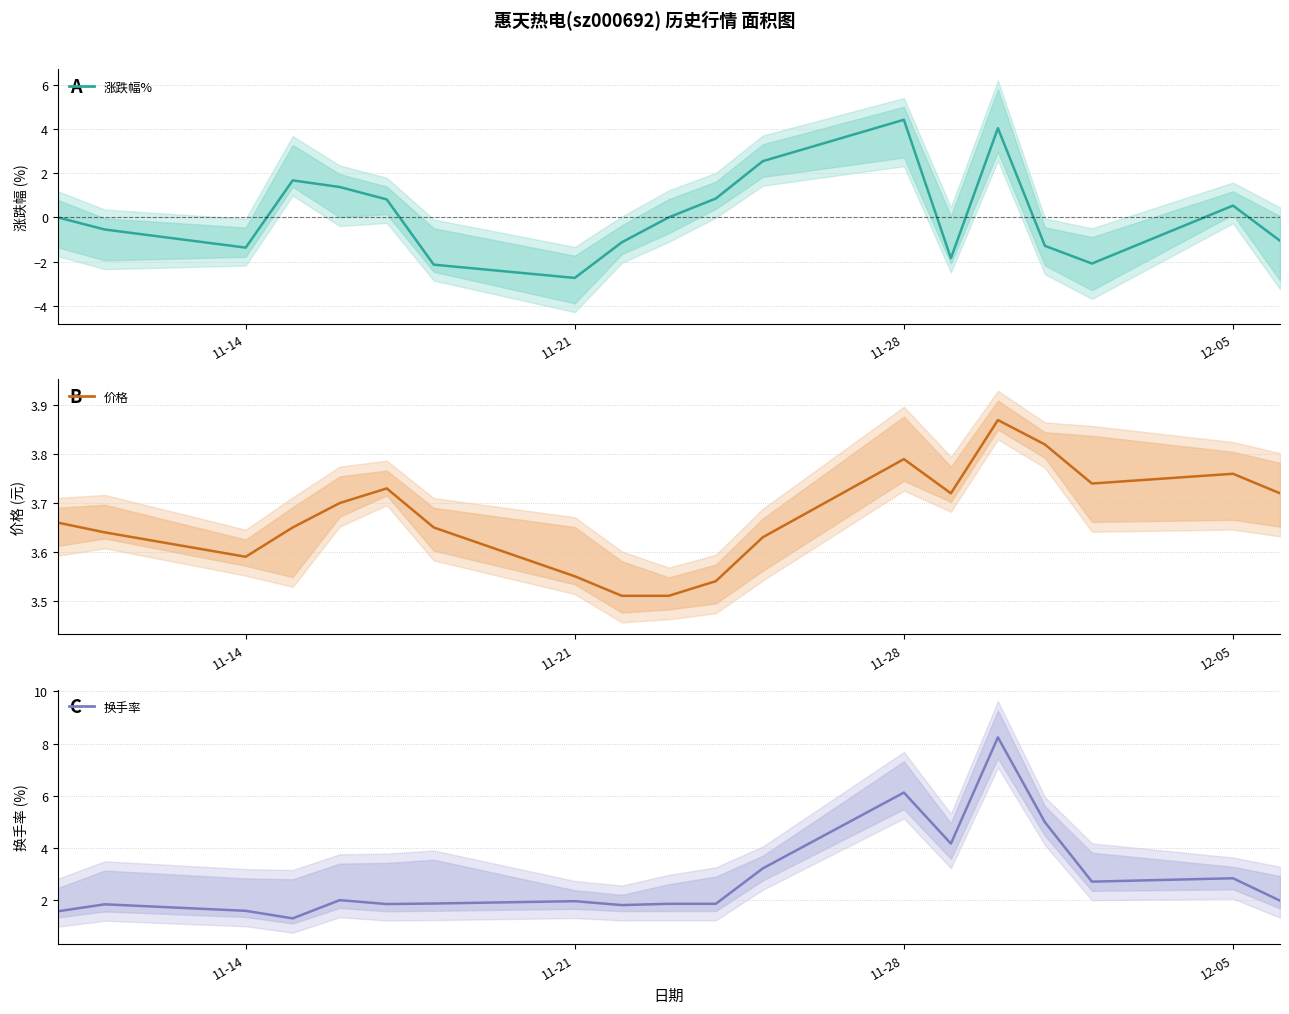

What is the difference between the maximum and minimum values in the 价格 series?

0.4